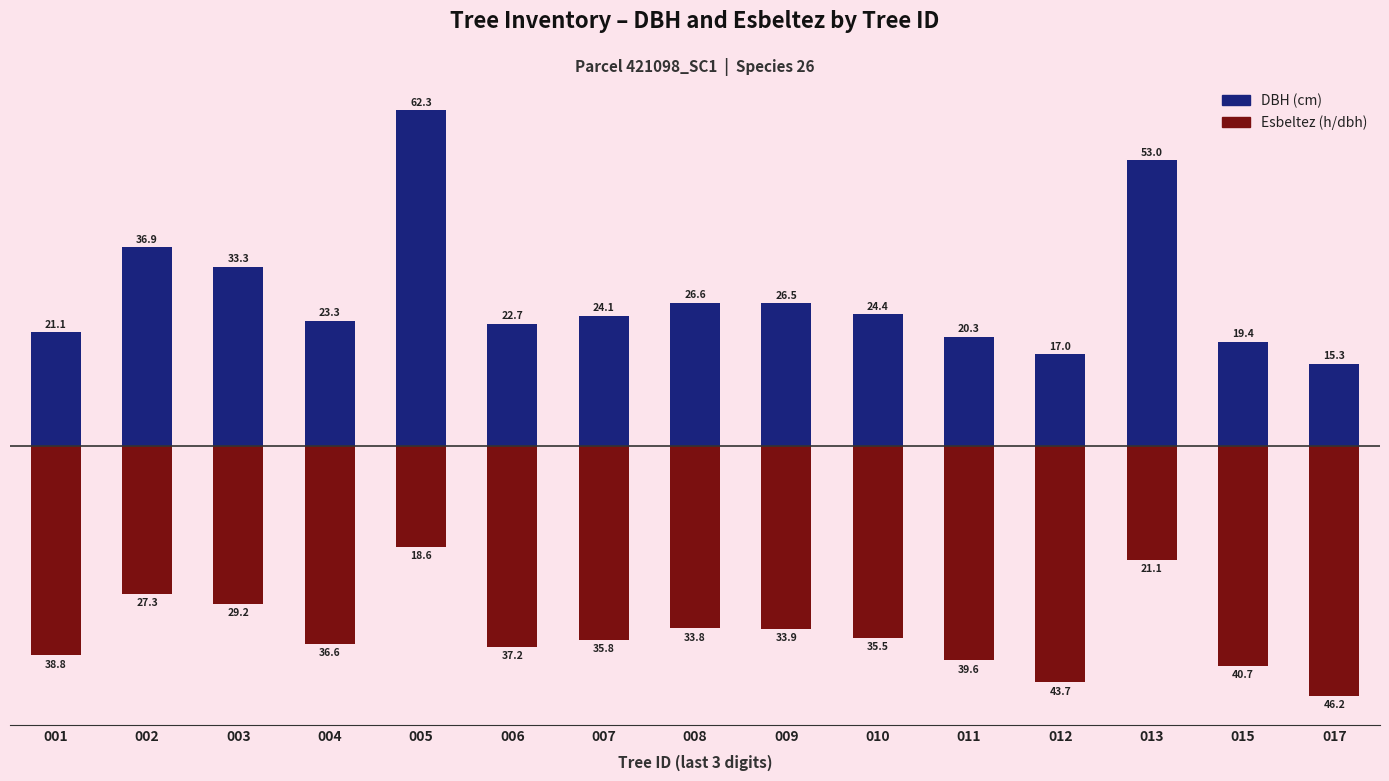

What is the average value of the esbeltez series?

-34.5